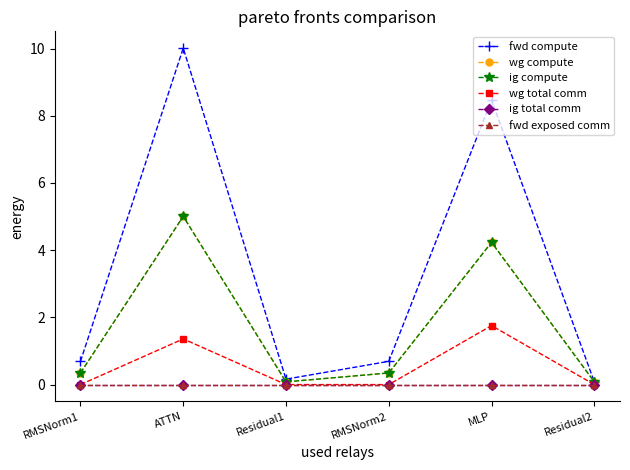

What are all the series names shown in the legend?

fwd compute, wg compute, ig compute, wg total comm, ig total comm, fwd exposed comm